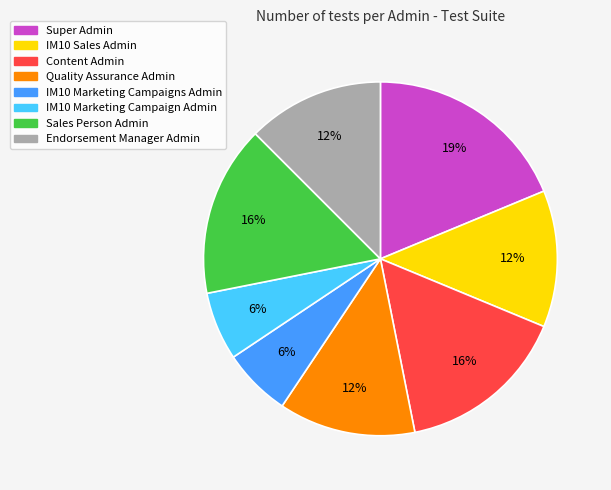

To the nearest percent, what is the combined percentage of IM10 Sales Admin and Content Admin?

28%